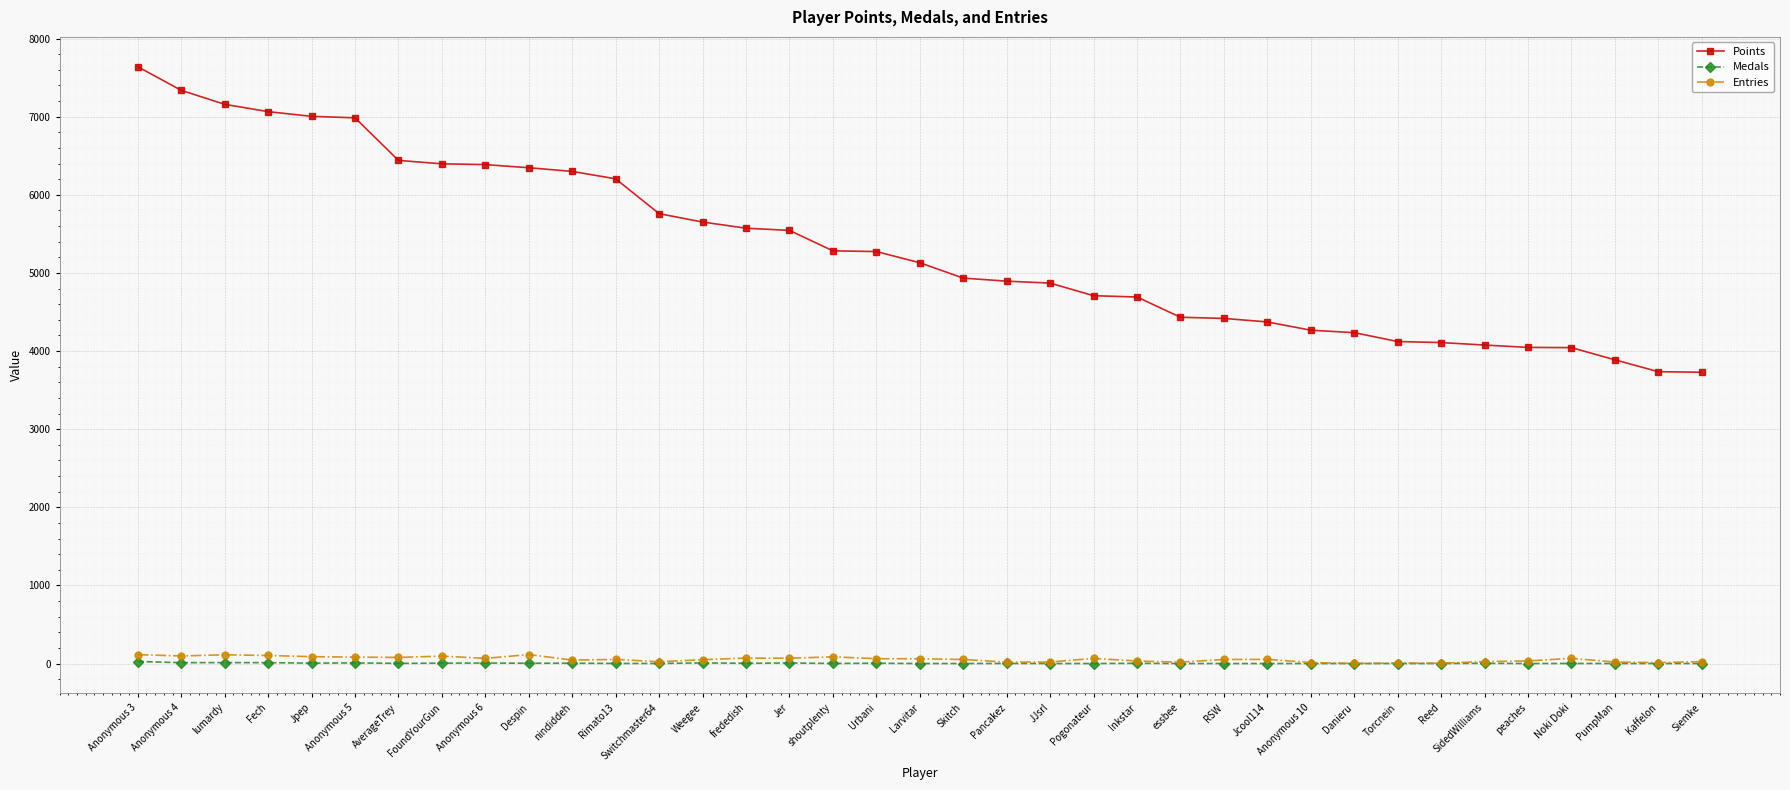

What is the spread (max minus min) of values at Anonymous 5?

6978